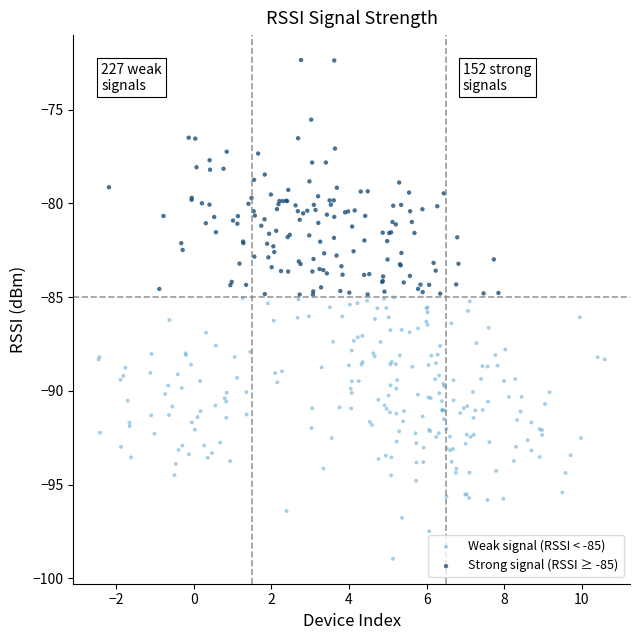

What are all the series names shown in the legend?

Weak signal (RSSI < -85), Strong signal (RSSI ≥ -85)